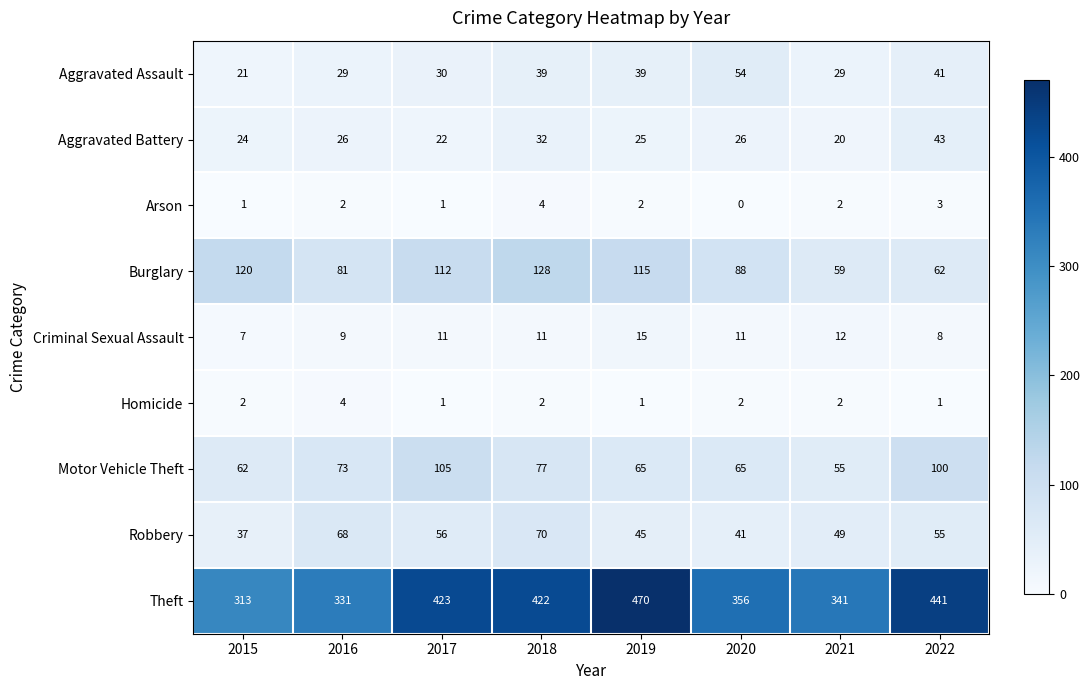

At how many categories does at least one series exceed 347?

5